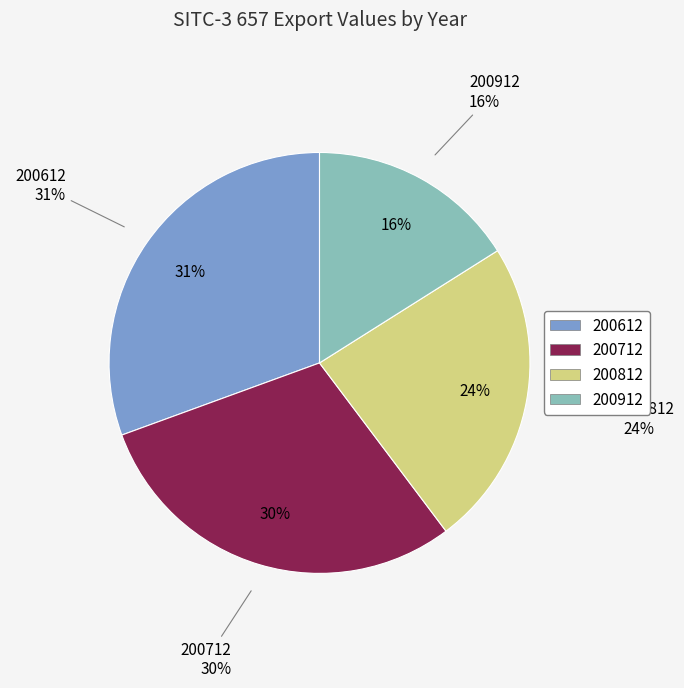

Is there any slice that represents more than half of the pie?

No